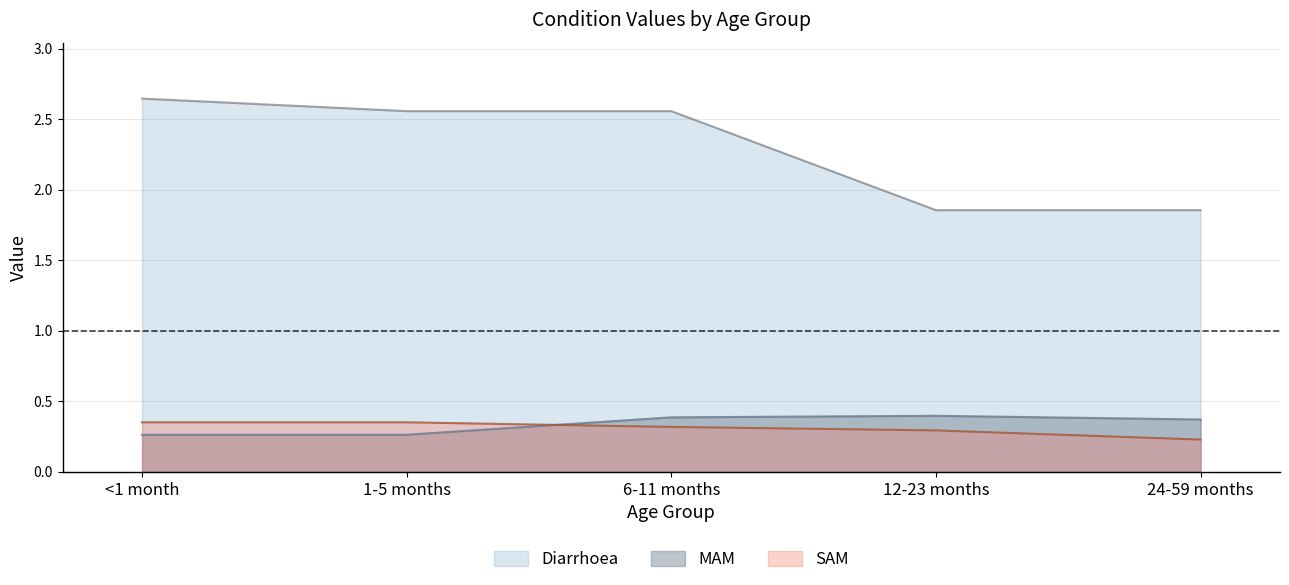

Which series ends up on top after the final intersection of SAM and MAM?

MAM